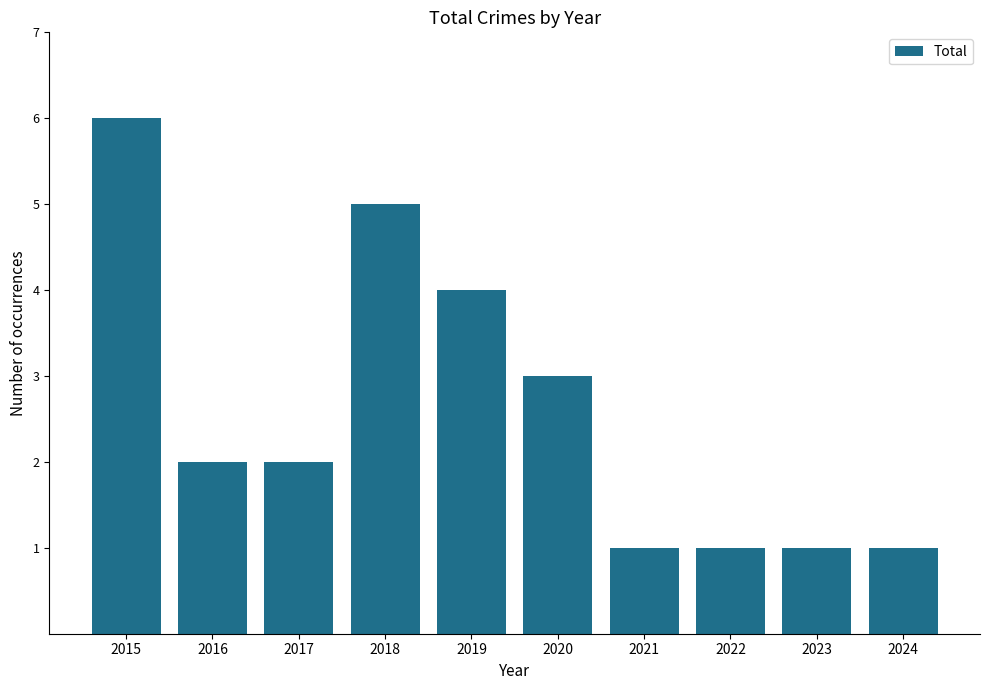

Read the value at 2018.

5